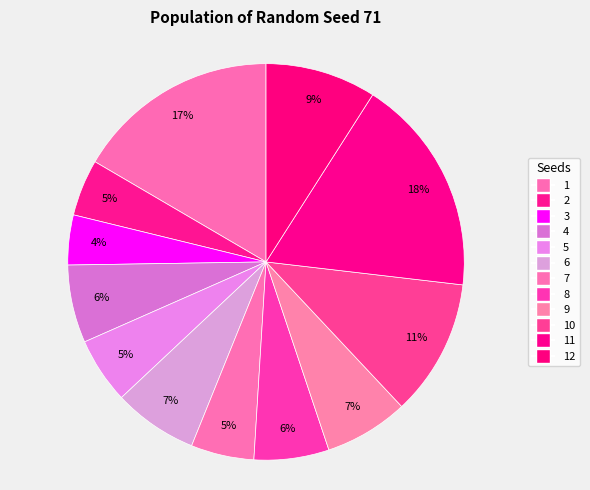

Count the number of slices in the pie.

12